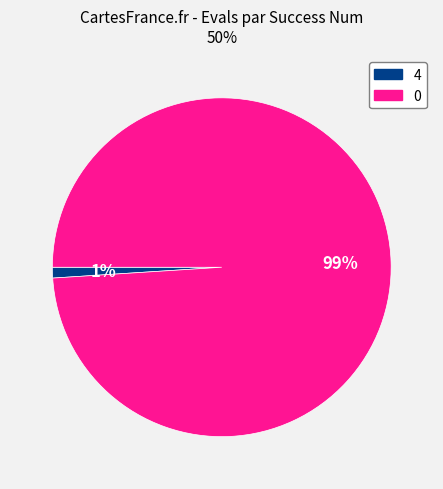

To the nearest percent, what is the average slice percentage?

50%